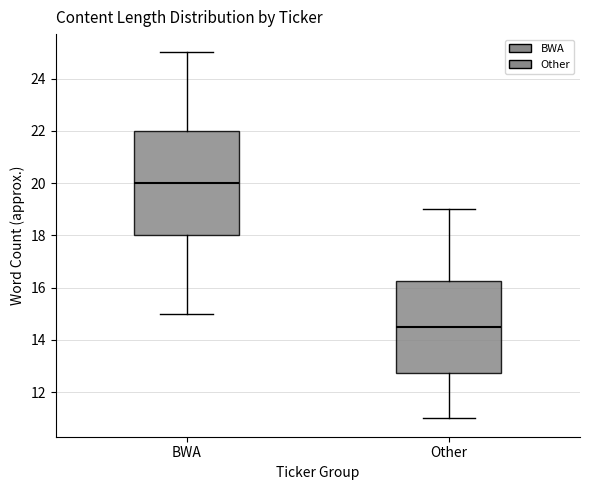

Comparing the boxes themselves (not the whiskers), which one is the tallest?

BWA